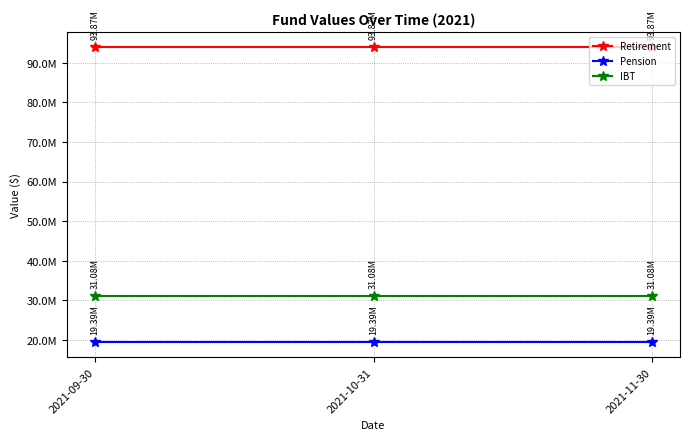

Which series changed the most between 2021-10-31 and 2021-11-30?

Retirement